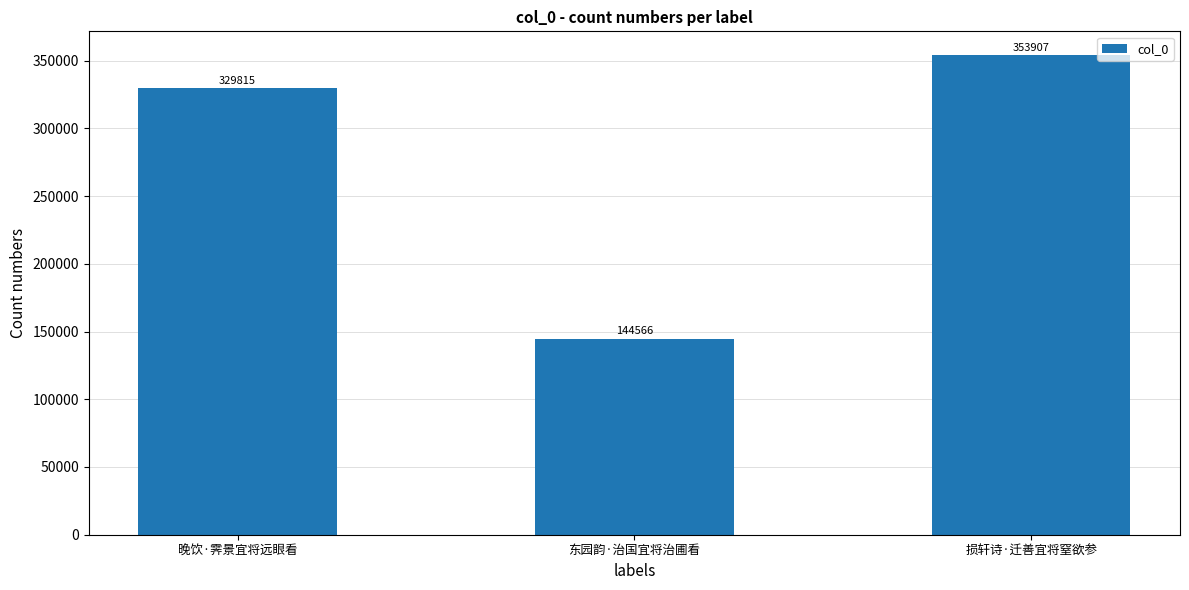

What is the difference between the values at 损轩诗·迁善宜将窒欲参 and 晚饮·霁景宜将远眼看?

24092